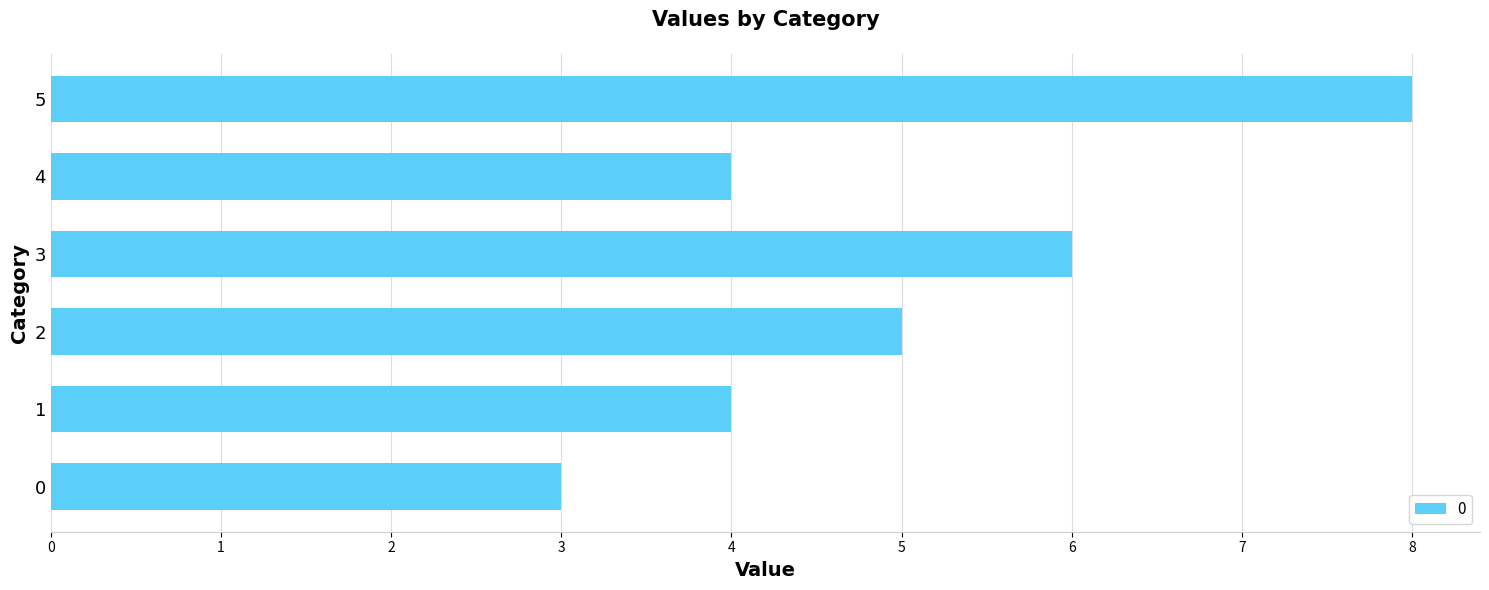

What is the difference between the maximum and minimum values?

5